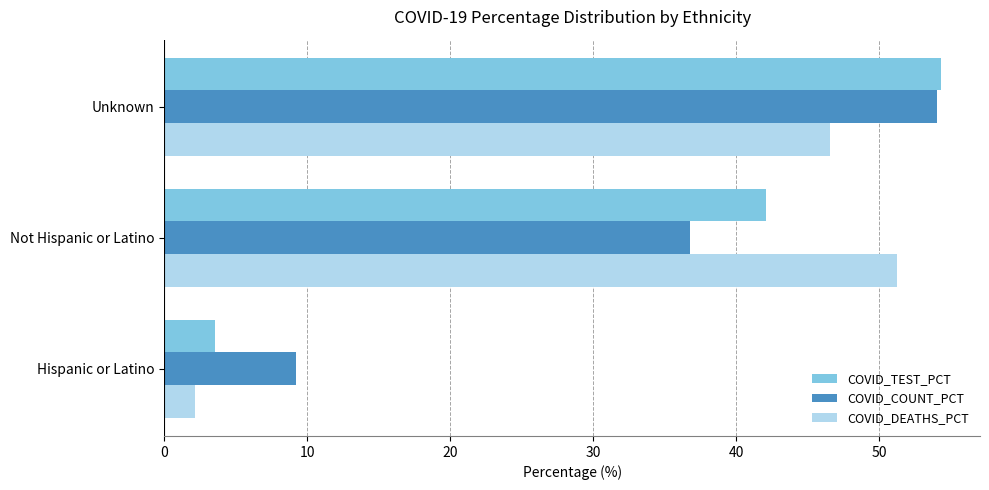

Where is COVID_COUNT_PCT nearest to the value 31?

Not Hispanic or Latino